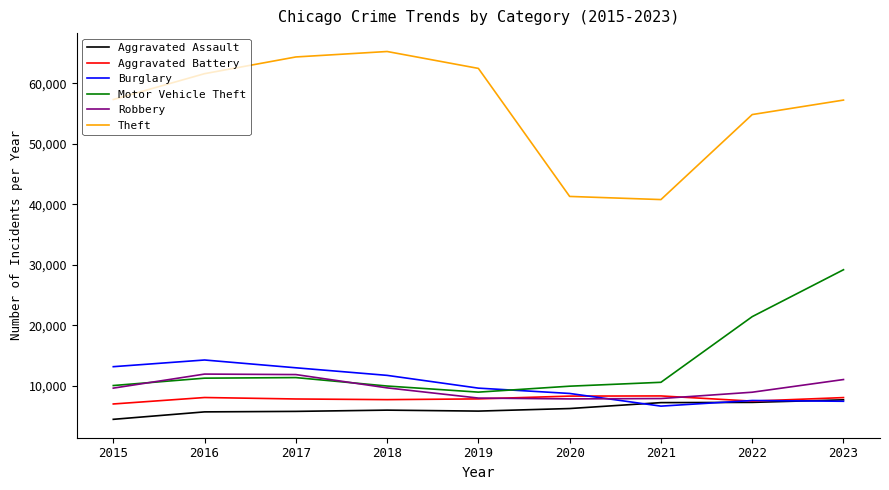

What is the total value across all series at 2021?

81580